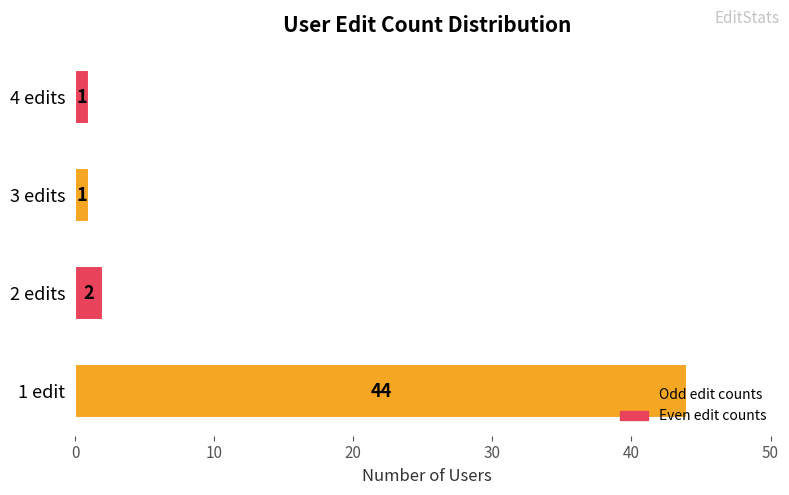

True or false: the data shows 2 at 2 edits.

True